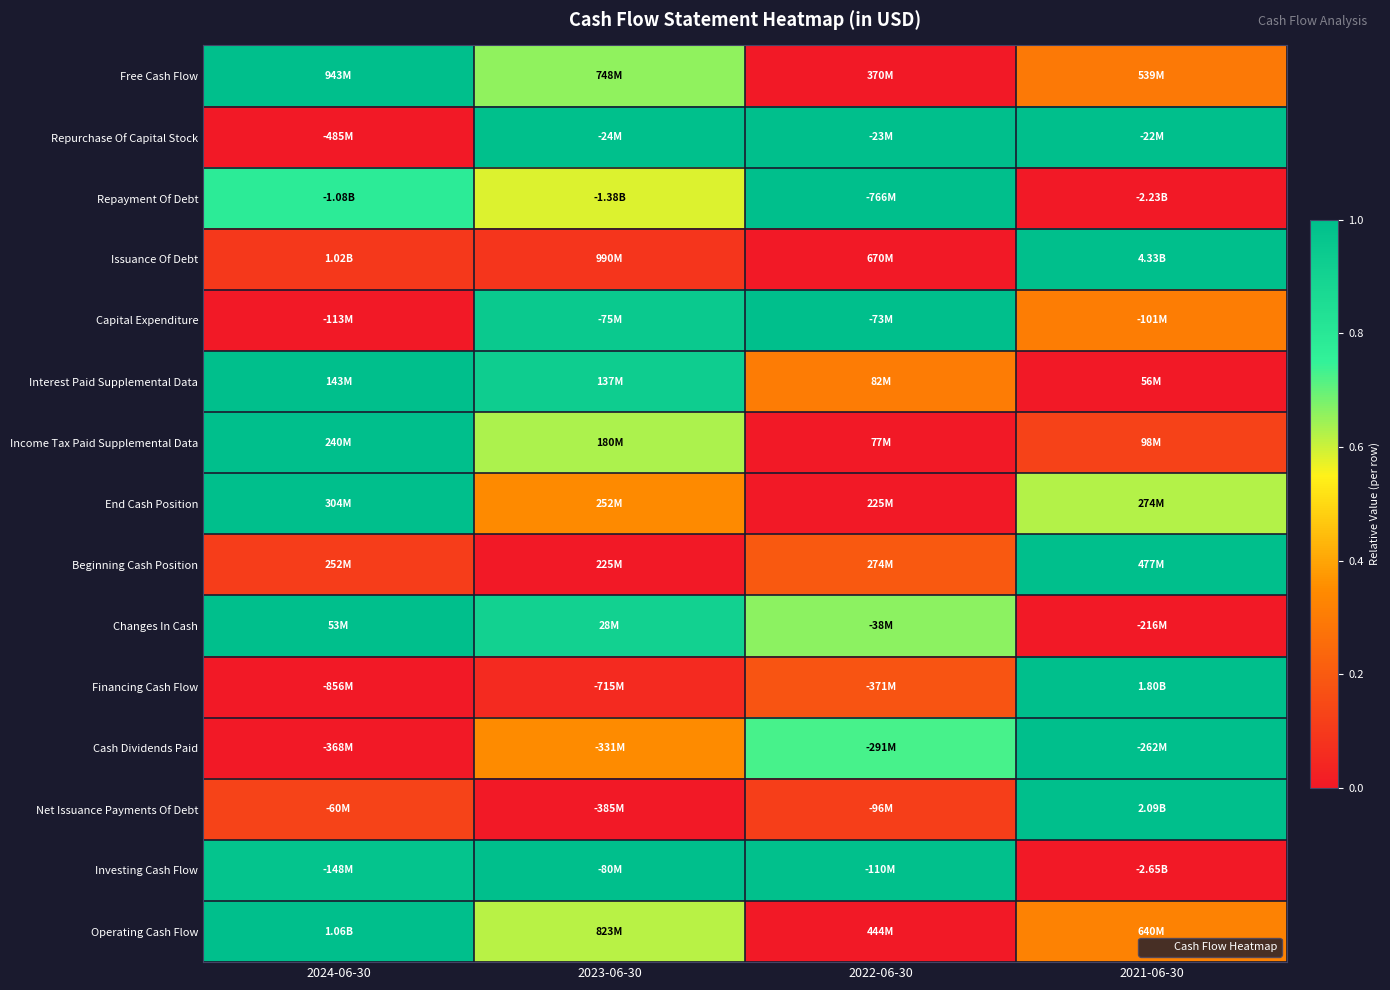

Reading left to right, what are all the values shown in this chart?

Free Cash Flow: 2024-06-30=1.0	2023-06-30=0.7	2022-06-30=0.0	2021-06-30=0.3
Repurchase Of Capital Stock: 2024-06-30=0.0	2023-06-30=1.0	2022-06-30=1.0	2021-06-30=1.0
Repayment Of Debt: 2024-06-30=0.8	2023-06-30=0.6	2022-06-30=1.0	2021-06-30=0.0
Issuance Of Debt: 2024-06-30=0.1	2023-06-30=0.1	2022-06-30=0.0	2021-06-30=1.0
Capital Expenditure: 2024-06-30=0.0	2023-06-30=0.9	2022-06-30=1.0	2021-06-30=0.3
Interest Paid Supplemental Data: 2024-06-30=1.0	2023-06-30=0.9	2022-06-30=0.3	2021-06-30=0.0
Income Tax Paid Supplemental Data: 2024-06-30=1.0	2023-06-30=0.6	2022-06-30=0.0	2021-06-30=0.1
End Cash Position: 2024-06-30=1.0	2023-06-30=0.3	2022-06-30=0.0	2021-06-30=0.6
Beginning Cash Position: 2024-06-30=0.1	2023-06-30=0.0	2022-06-30=0.2	2021-06-30=1.0
Changes In Cash: 2024-06-30=1.0	2023-06-30=0.9	2022-06-30=0.7	2021-06-30=0.0
Financing Cash Flow: 2024-06-30=0.0	2023-06-30=0.1	2022-06-30=0.2	2021-06-30=1.0
Cash Dividends Paid: 2024-06-30=0.0	2023-06-30=0.3	2022-06-30=0.7	2021-06-30=1.0
Net Issuance Payments Of Debt: 2024-06-30=0.1	2023-06-30=0.0	2022-06-30=0.1	2021-06-30=1.0
Investing Cash Flow: 2024-06-30=1.0	2023-06-30=1.0	2022-06-30=1.0	2021-06-30=0.0
Operating Cash Flow: 2024-06-30=1.0	2023-06-30=0.6	2022-06-30=0.0	2021-06-30=0.3